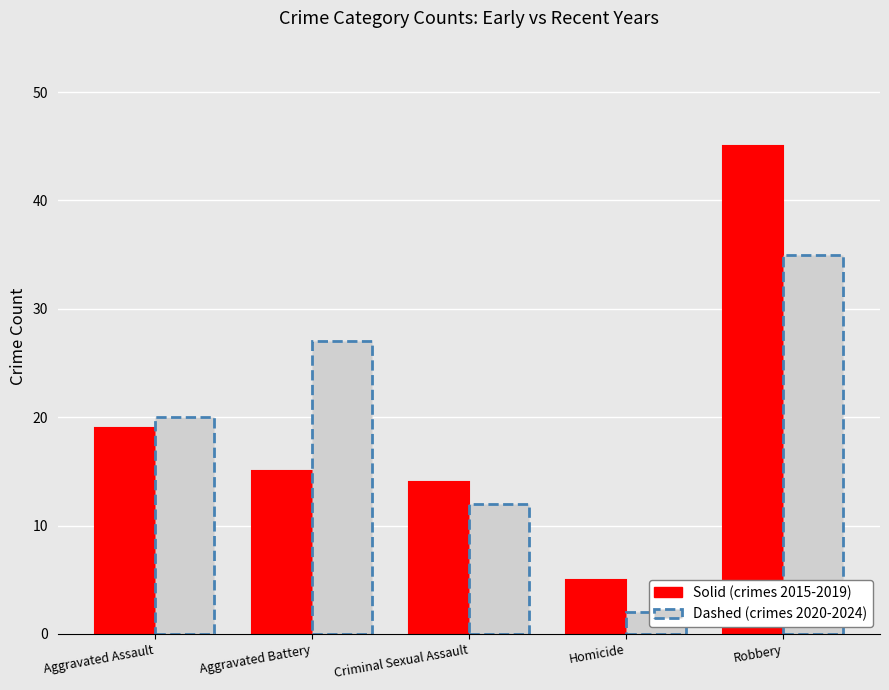

Rank the series by their maximum value, from lowest to highest.

Dashed (crimes 2020-2024), Solid (crimes 2015-2019)